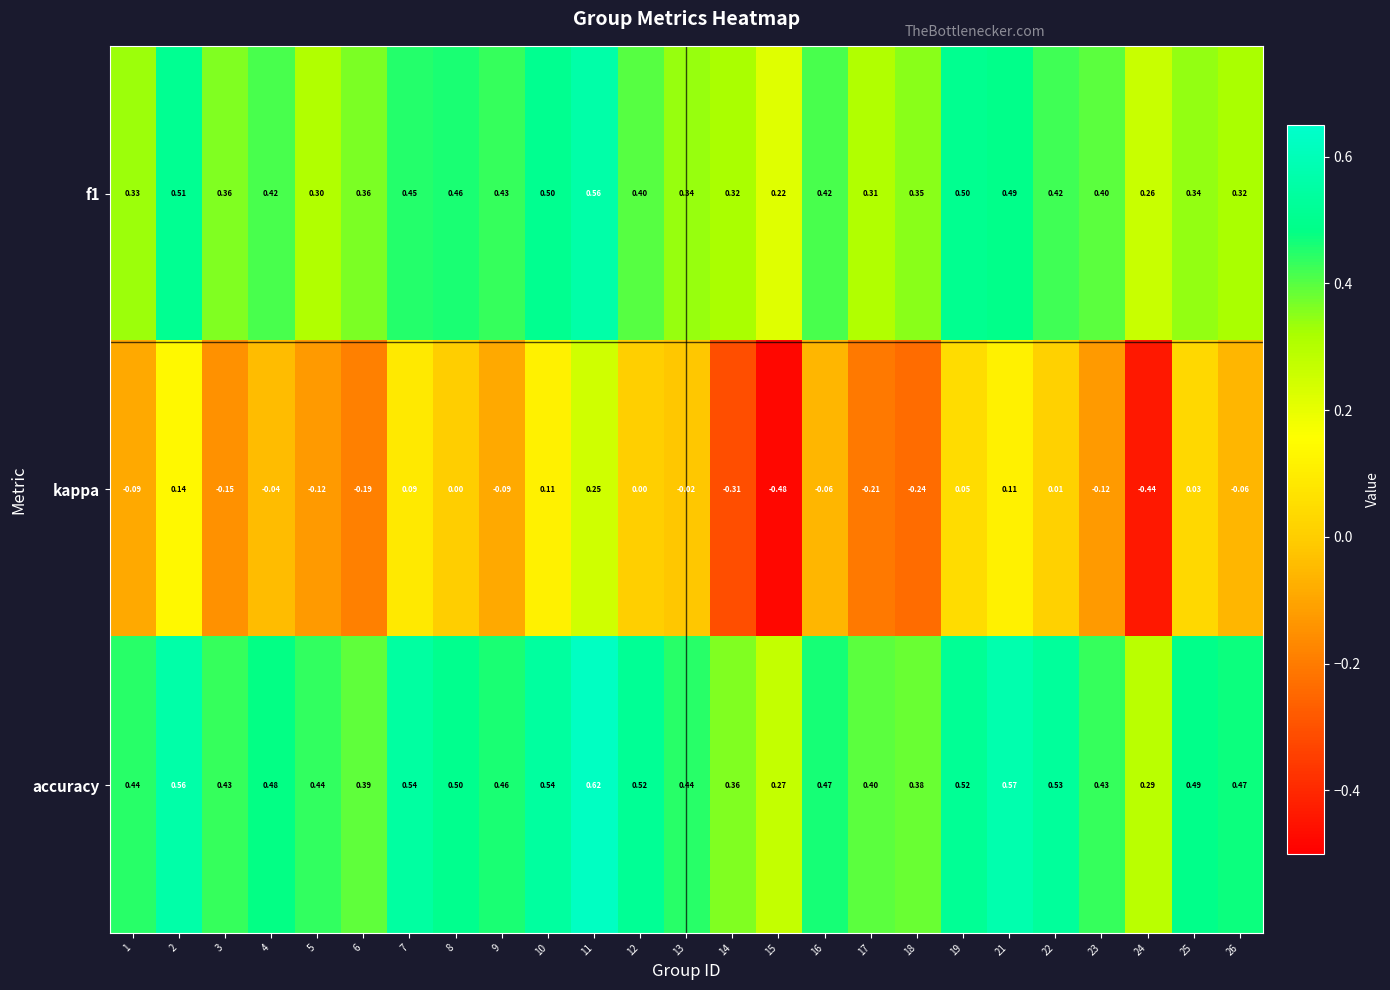

Is the value of kappa at 4 greater than the value of f1 at 13?

No